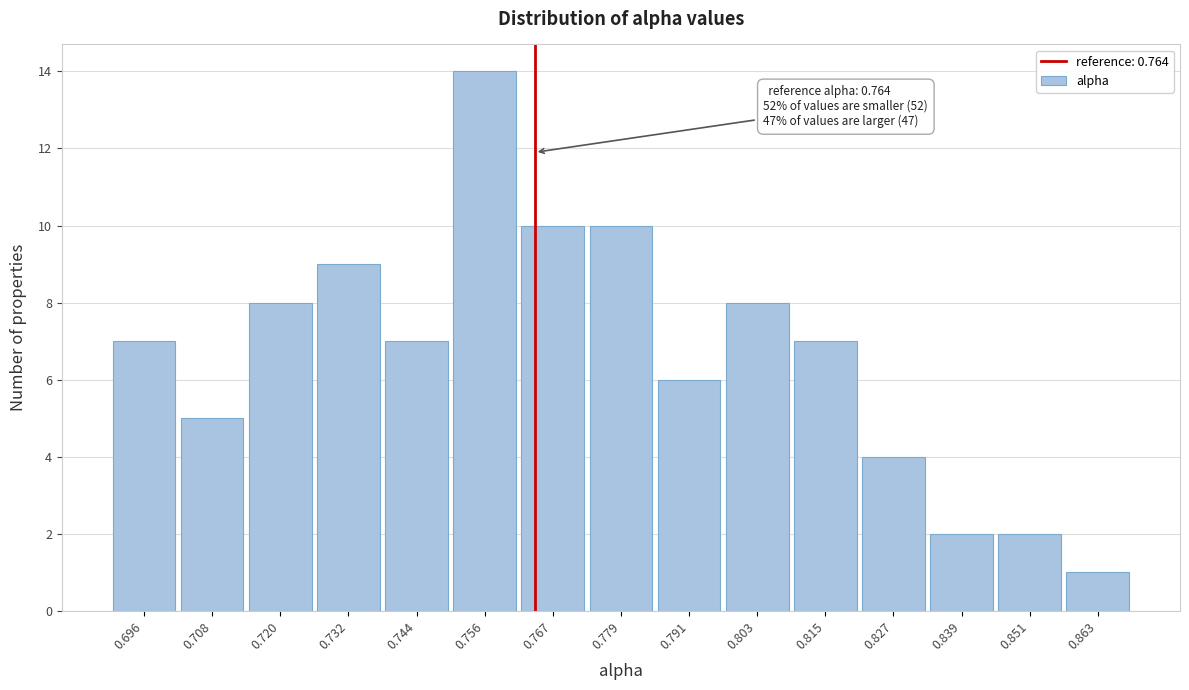

Which range on the x-axis has the tallest bar?

0.750 to 0.762